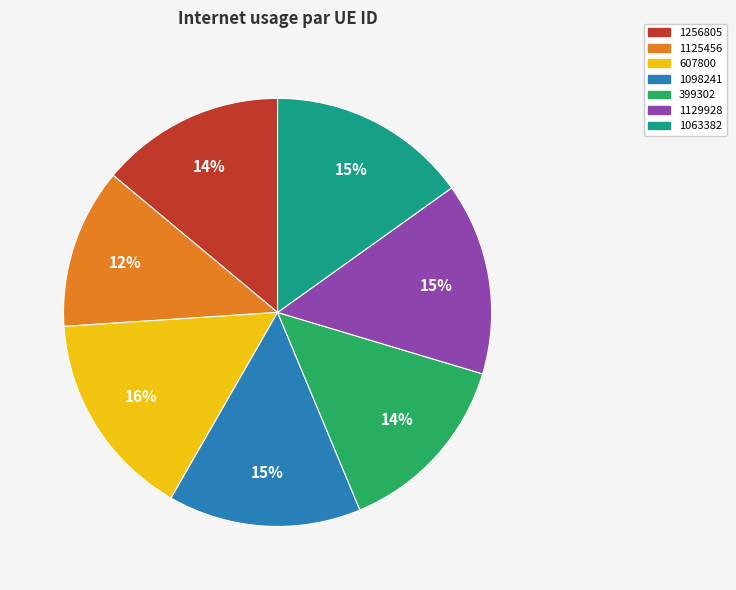

To the nearest percent, what portion does 1129928 represent?

15%